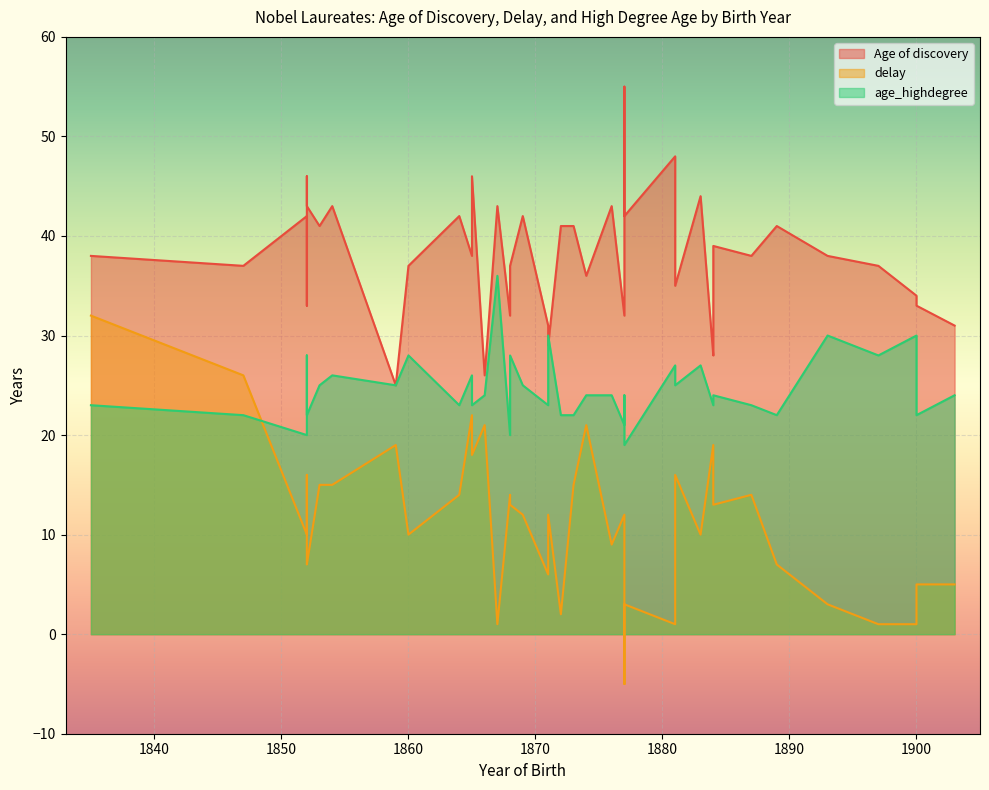

The Age of discovery series shows 12 at 1859. True or false?

False